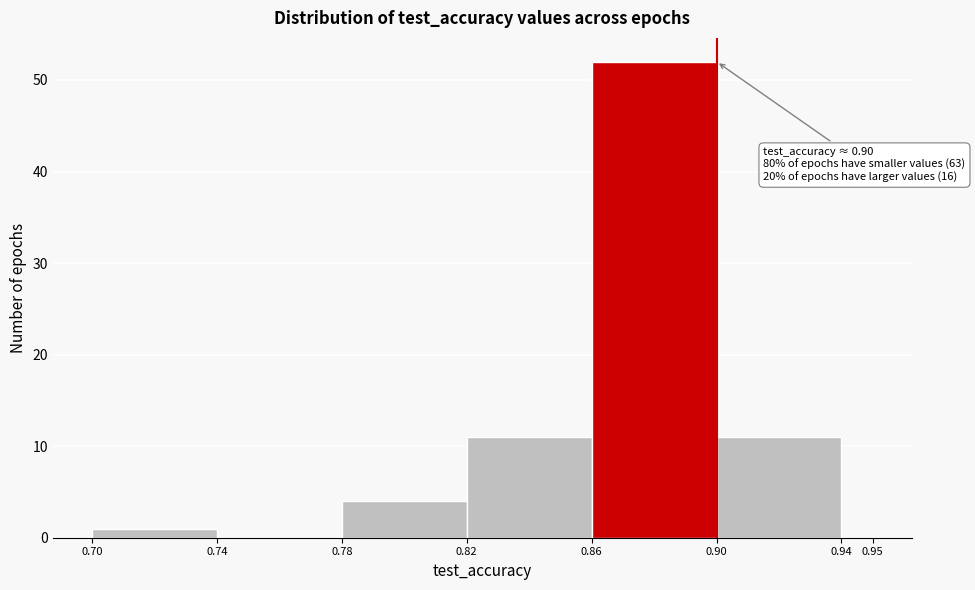

Which range on the x-axis has the tallest bar?

0.86 to 0.90